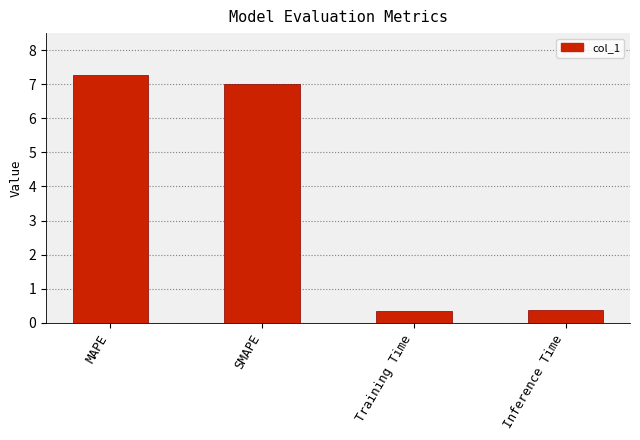

What is the average value?

3.8